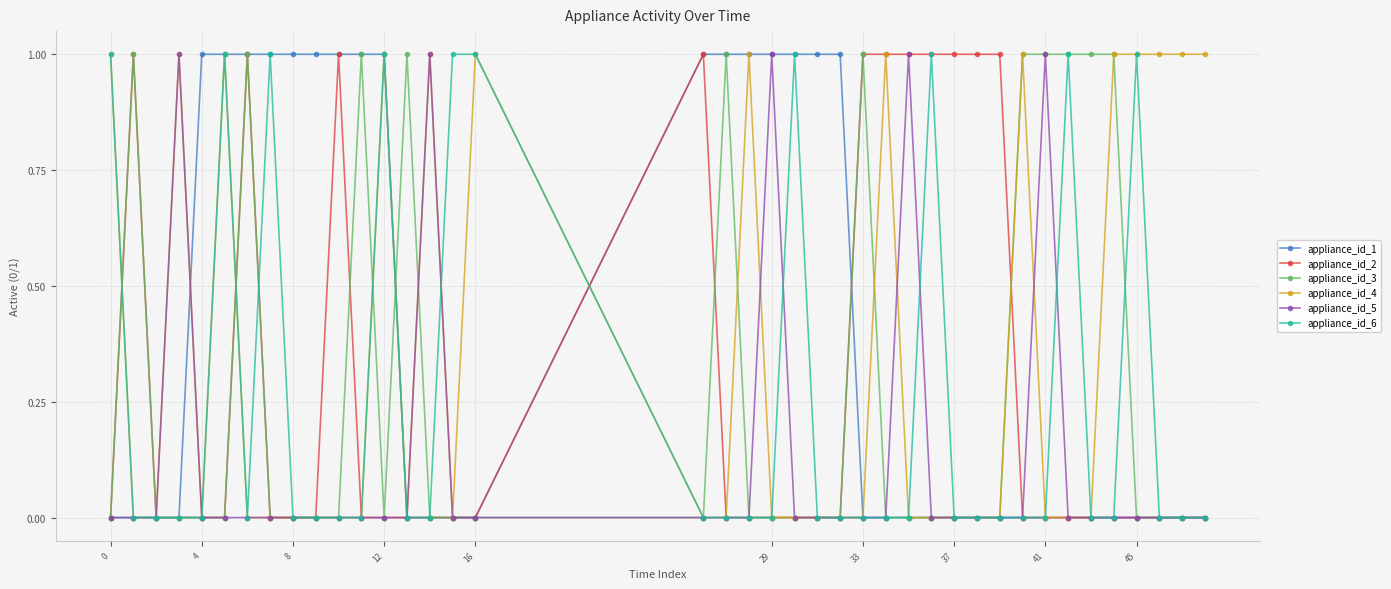

Which series has the largest total across all categories?

appliance_id_1